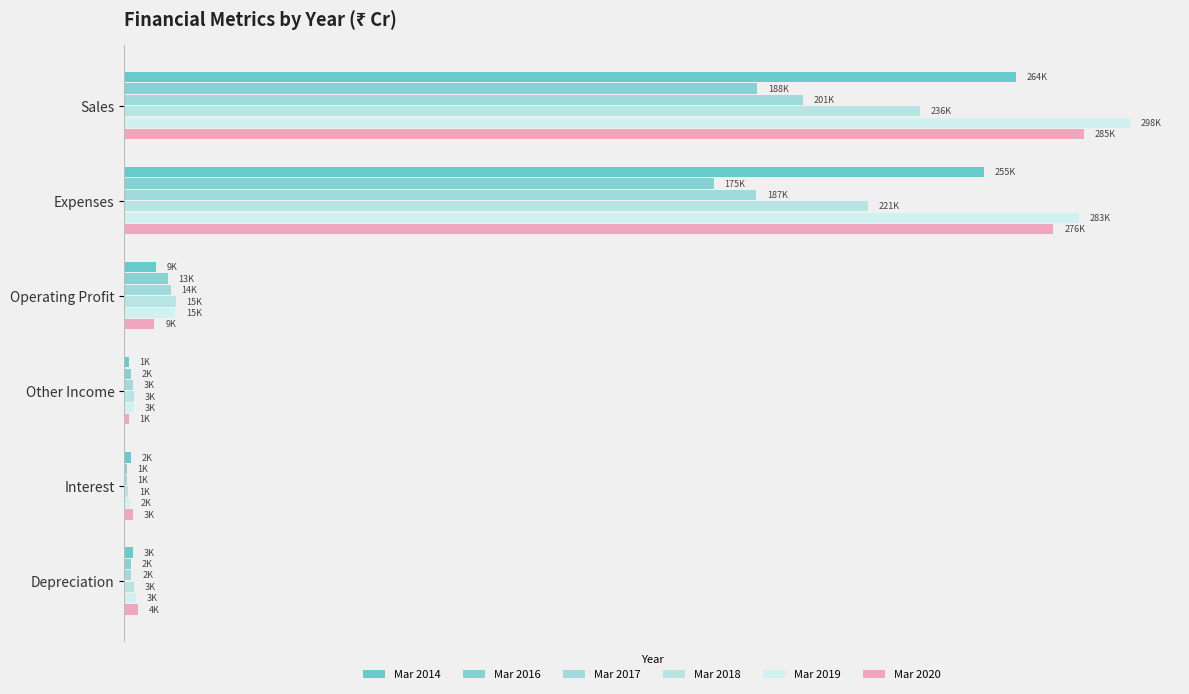

Does the chart contain any negative values?

No